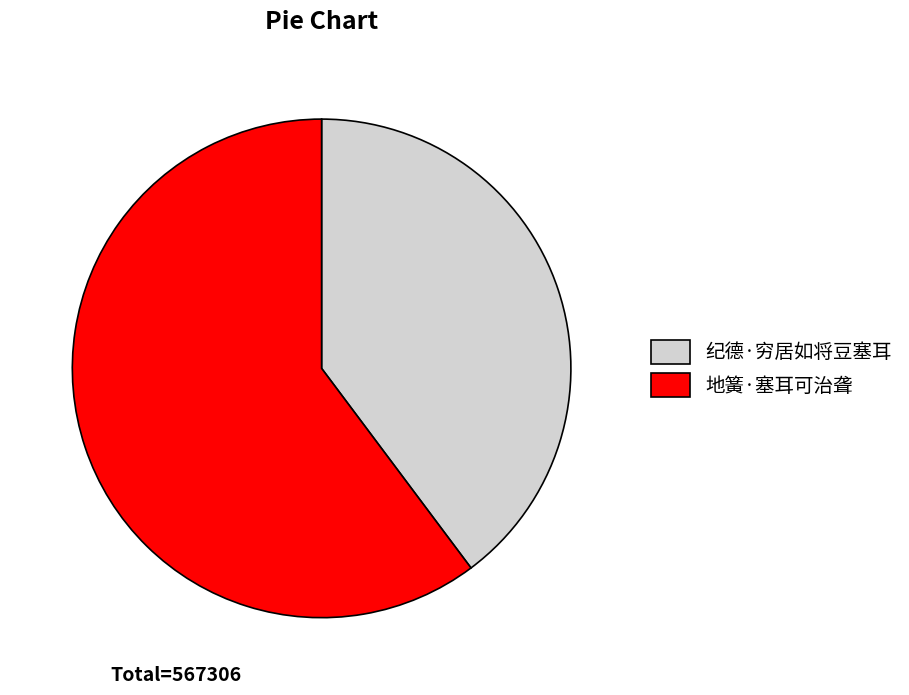

Count the number of slices in the pie.

2